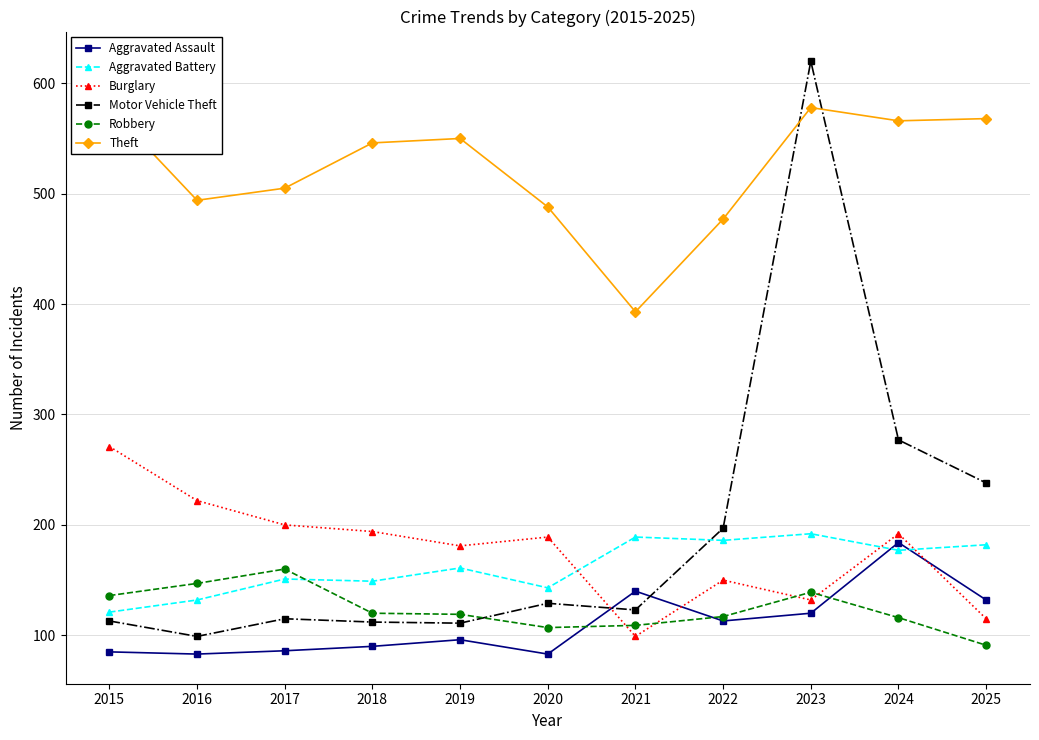

Which has a higher value, 2023 or 2025?

2025